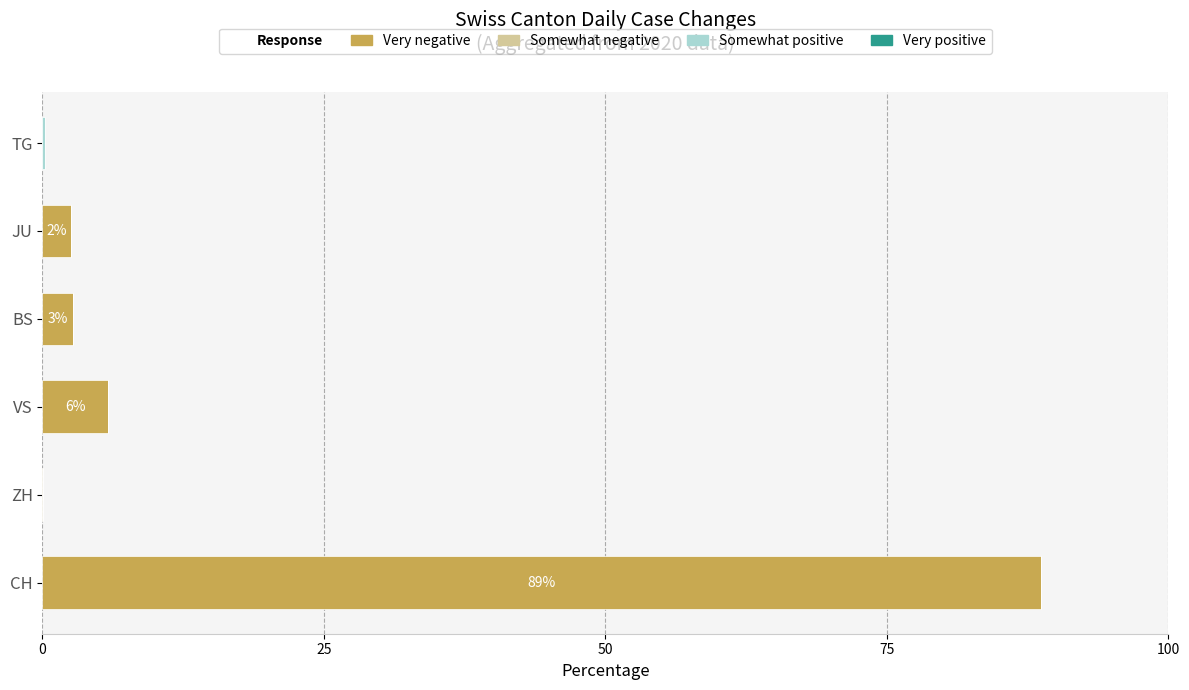

At which category is the sum across all series the highest?

CH